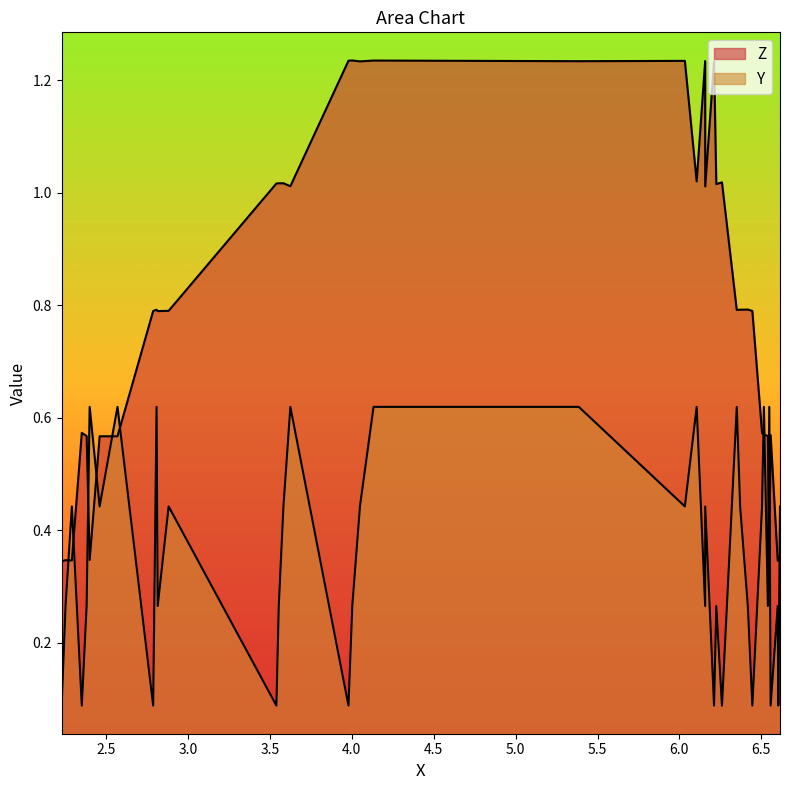

Does the chart display data point markers on the line(s)?

No